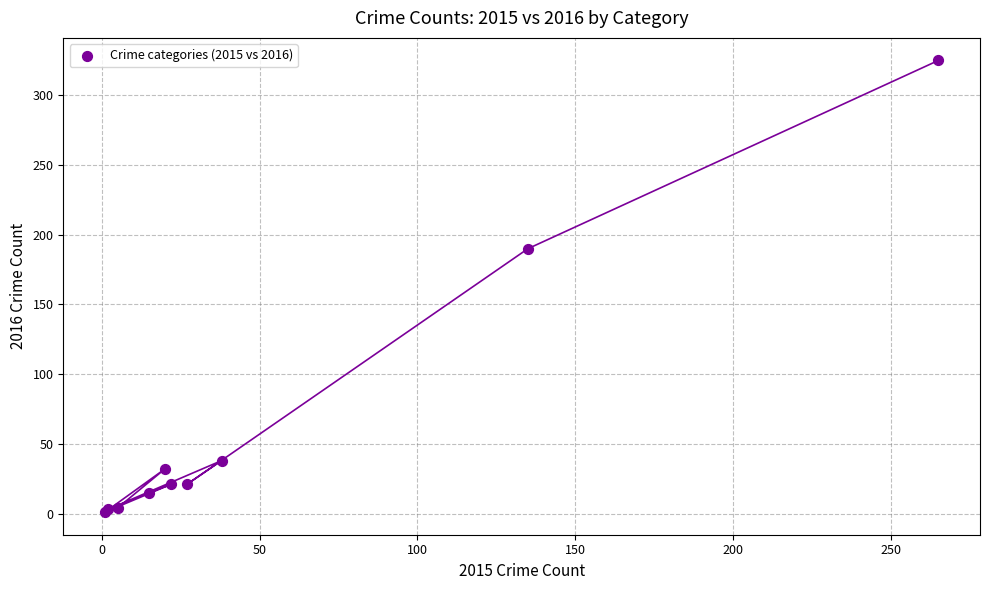

What Y value in the scatter plot is closest to 163?

190